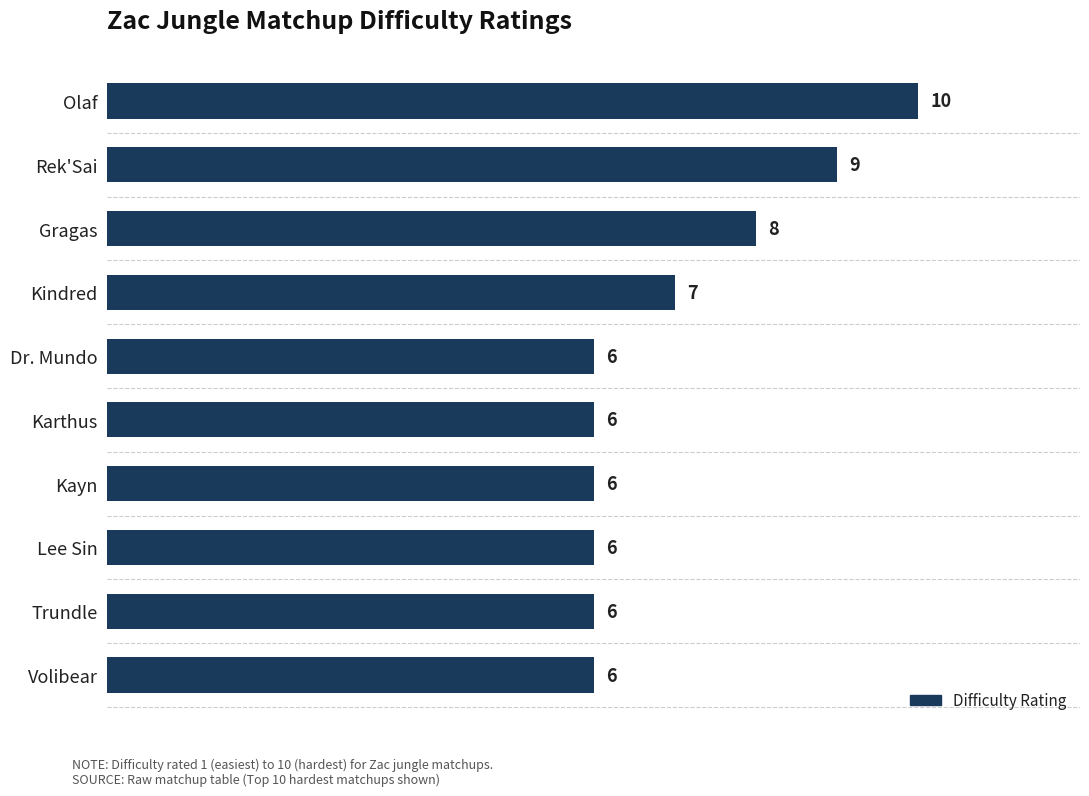

Count the values in the range 6 to 8.

8